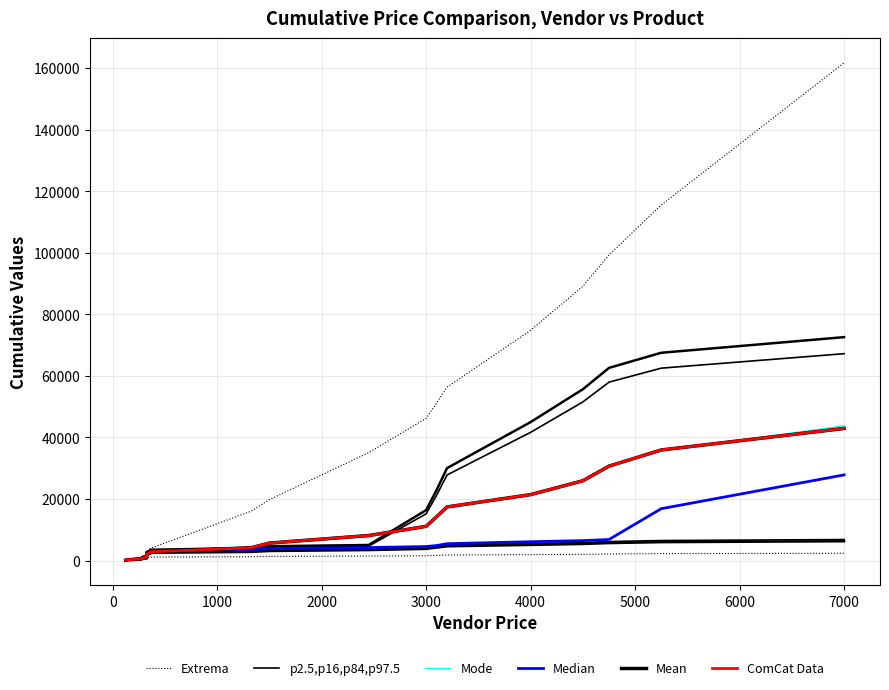

What is the value of the p2.5,p16,p84,p97.5 point at the 5th from the left?

725.0